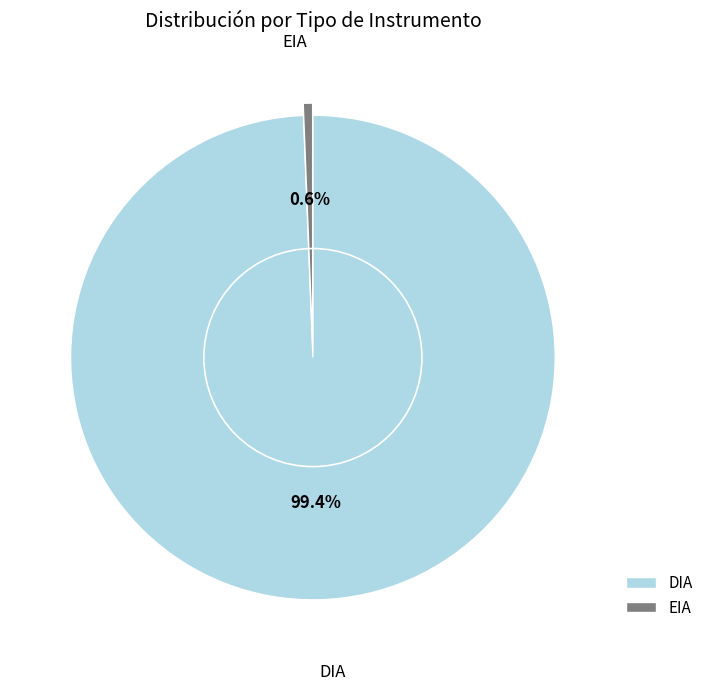

How many segments does this pie chart have?

2